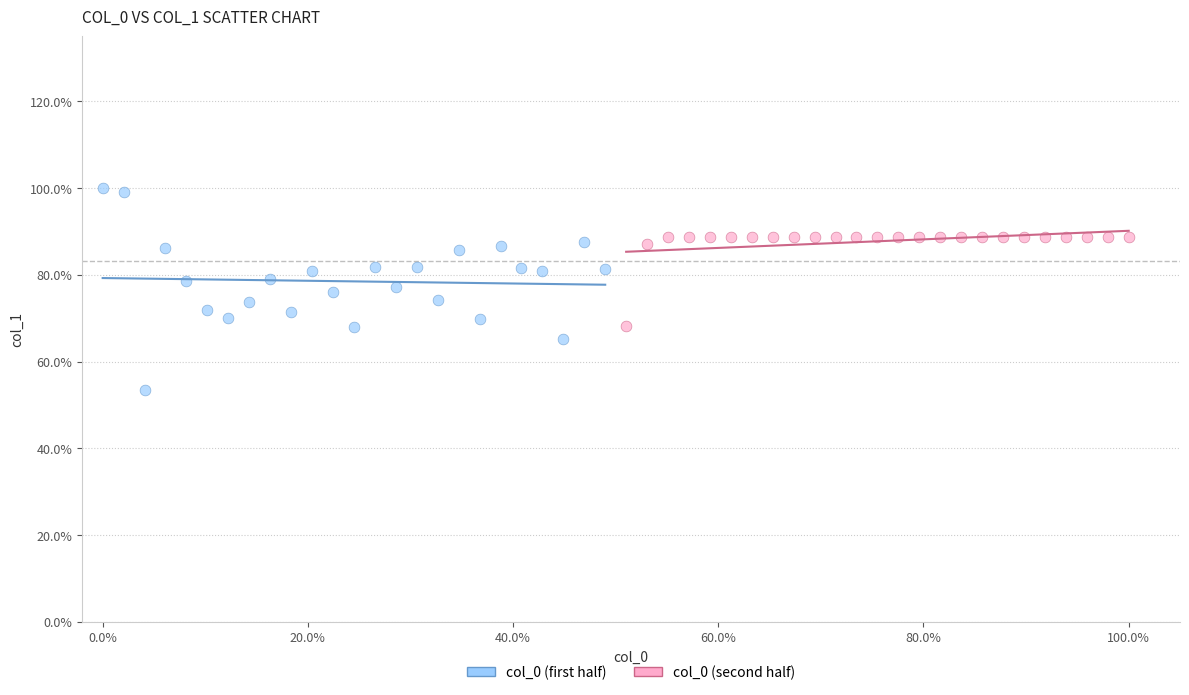

Which series contains the highest Y value?

col_0 (first half)